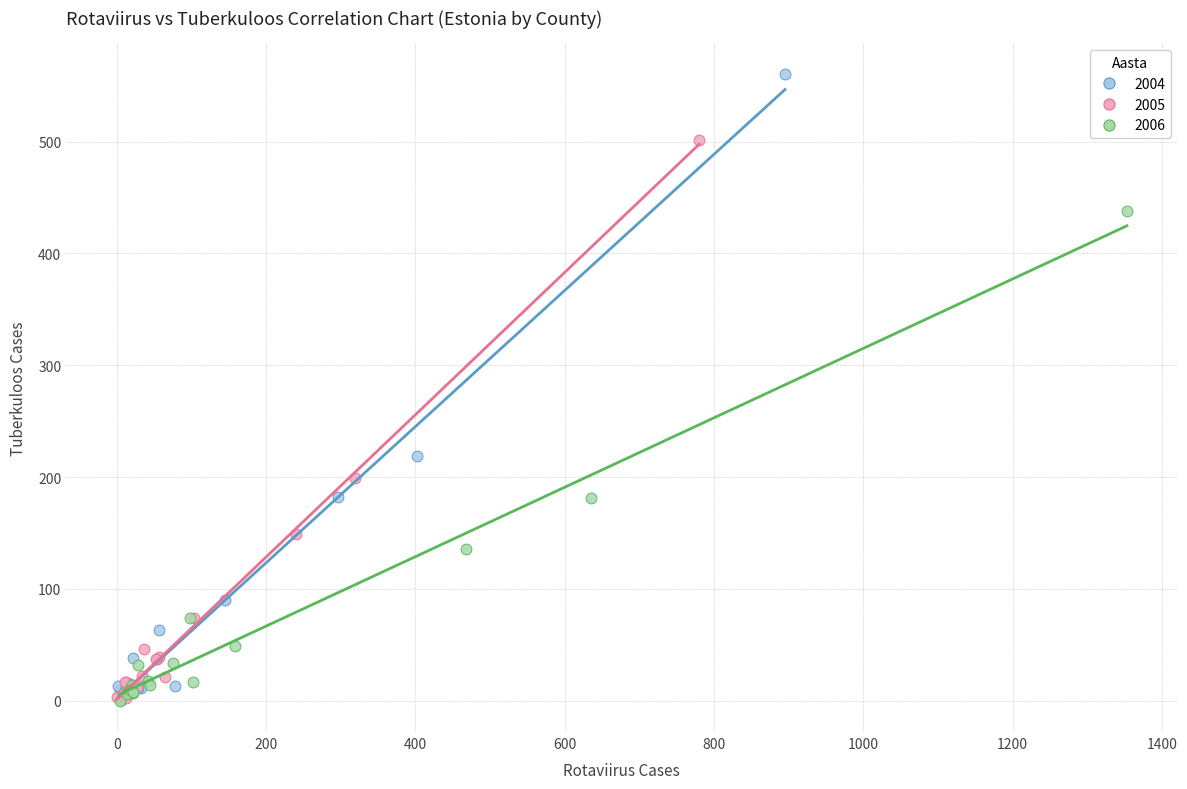

Which series has the widest spread of Y values?

2004